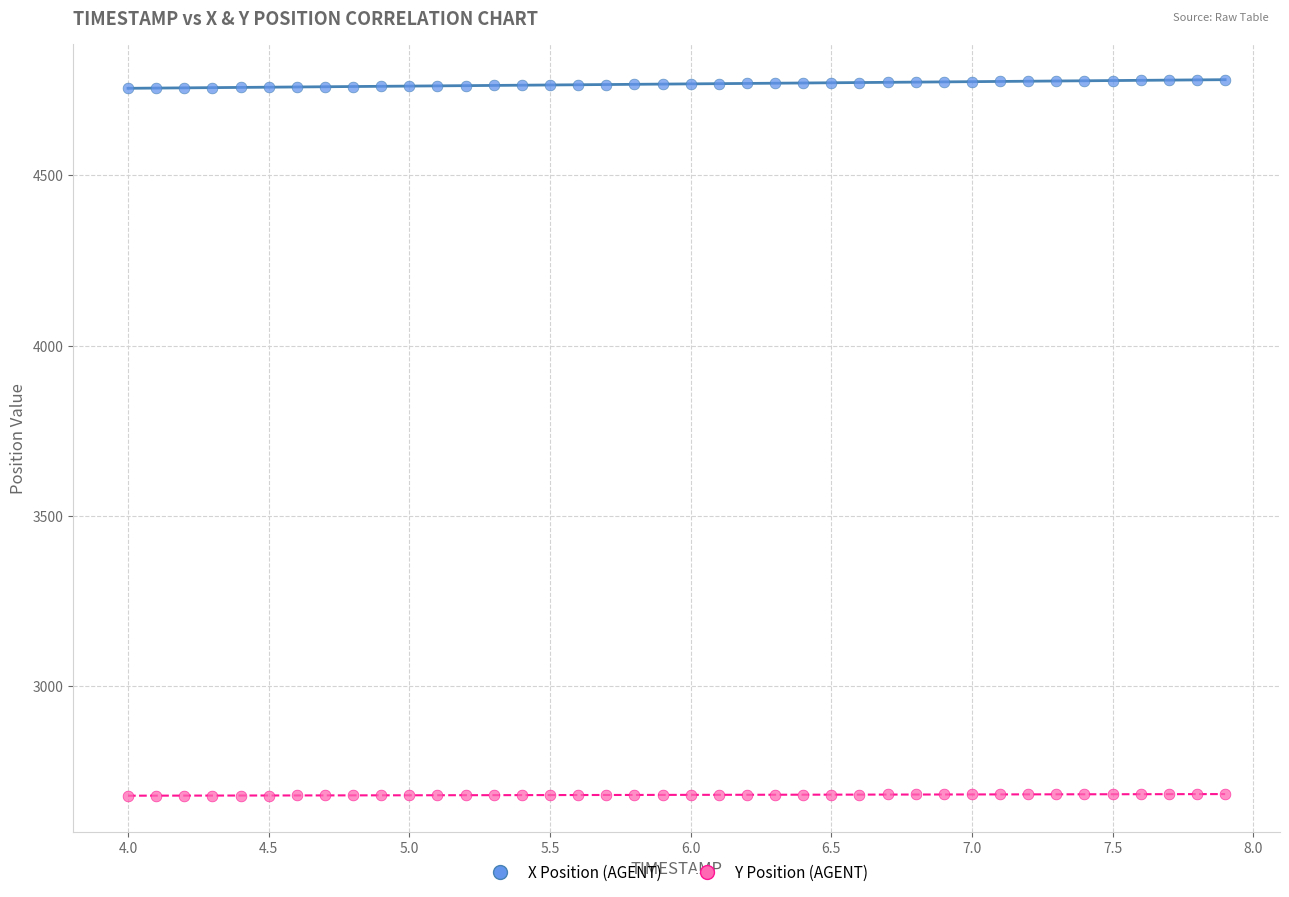

Which series reaches the minimum Y coordinate?

Y Position (AGENT)